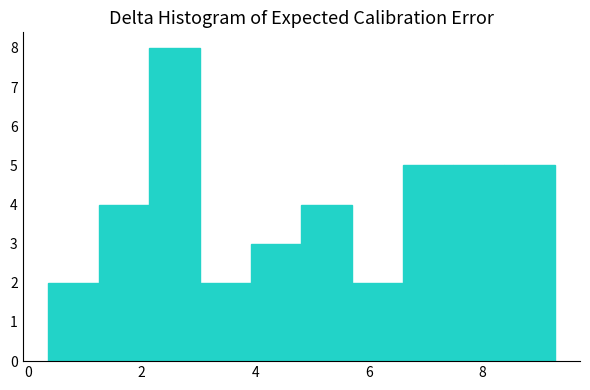

Which range on the x-axis has the tallest bar?

2.2 to 3.0